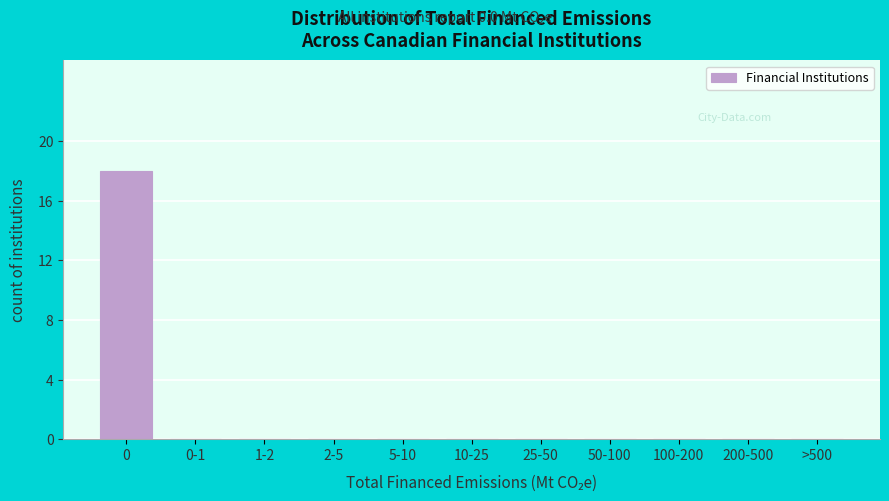

Reading left to right, extract all data points from this chart.

0=18	0-1=0	1-2=0	2-5=0	5-10=0	10-25=0	25-50=0	50-100=0	100-200=0	200-500=0	>500=0